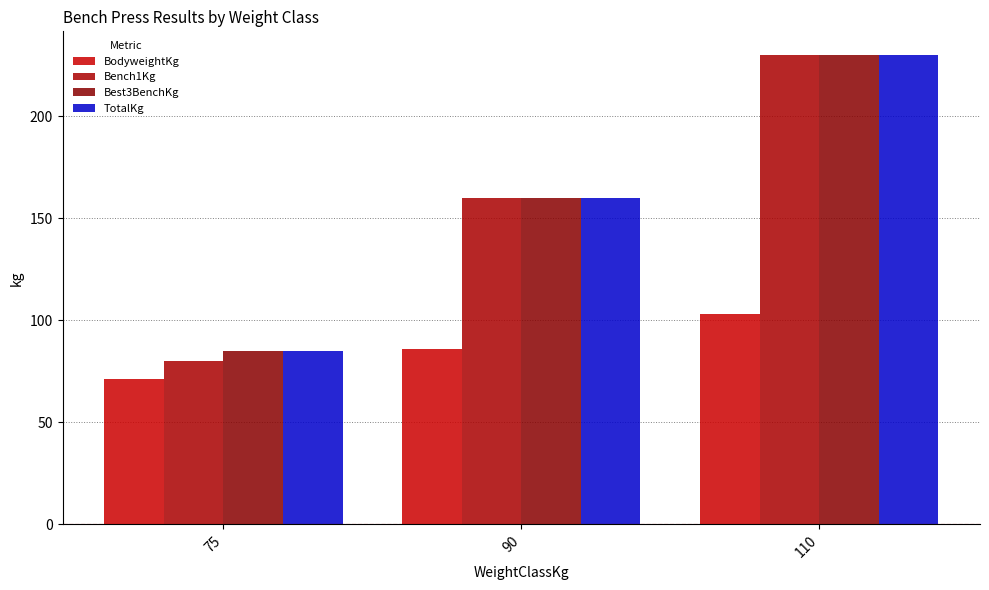

How many data points does each series have?

3